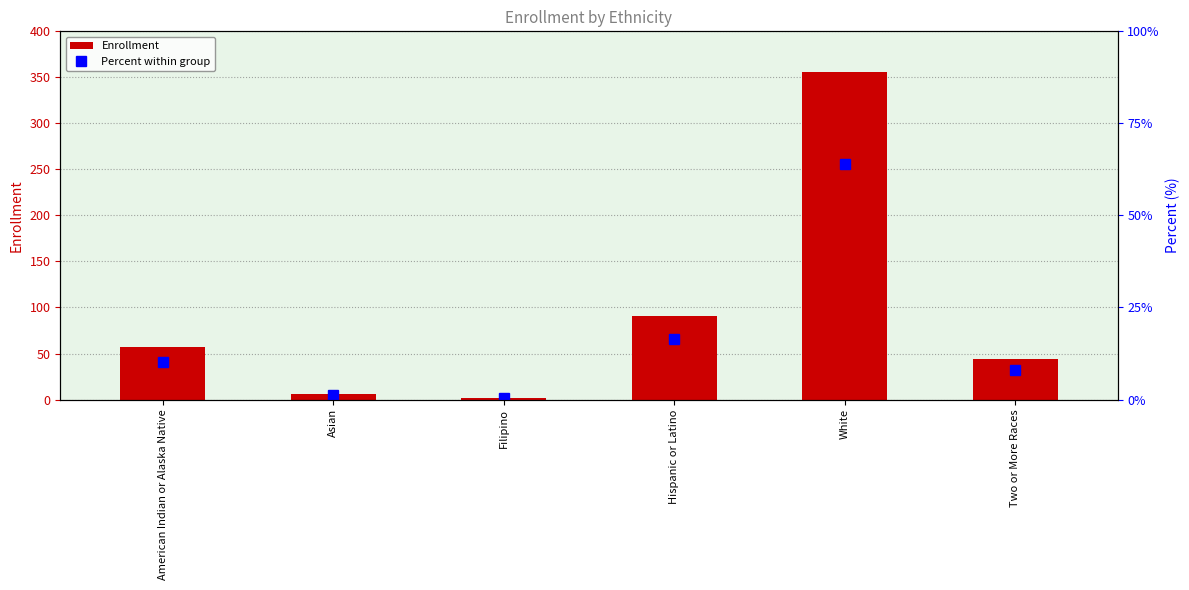

Is it true that Percent within group equals 27.4 at White?

False